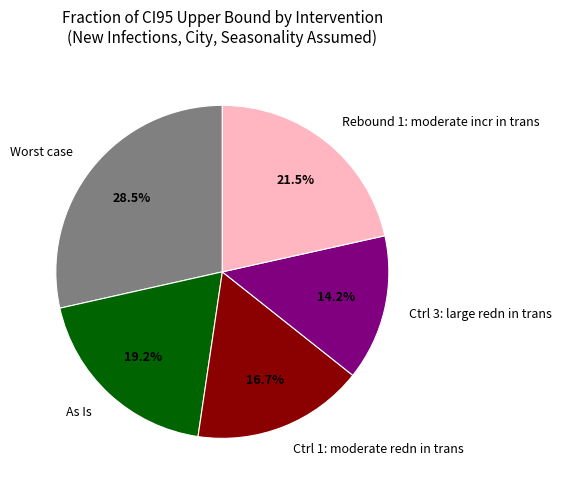

How many segments does this pie chart have?

5